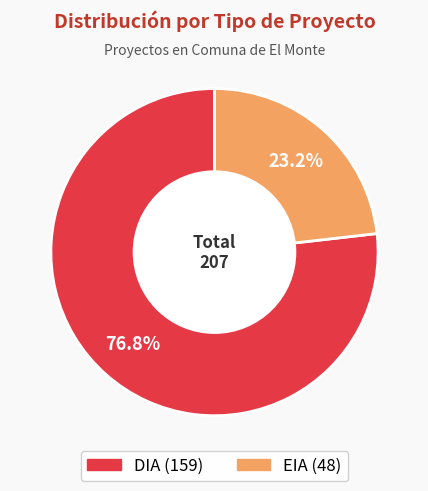

How much of the chart is everything except EIA?

76.8%